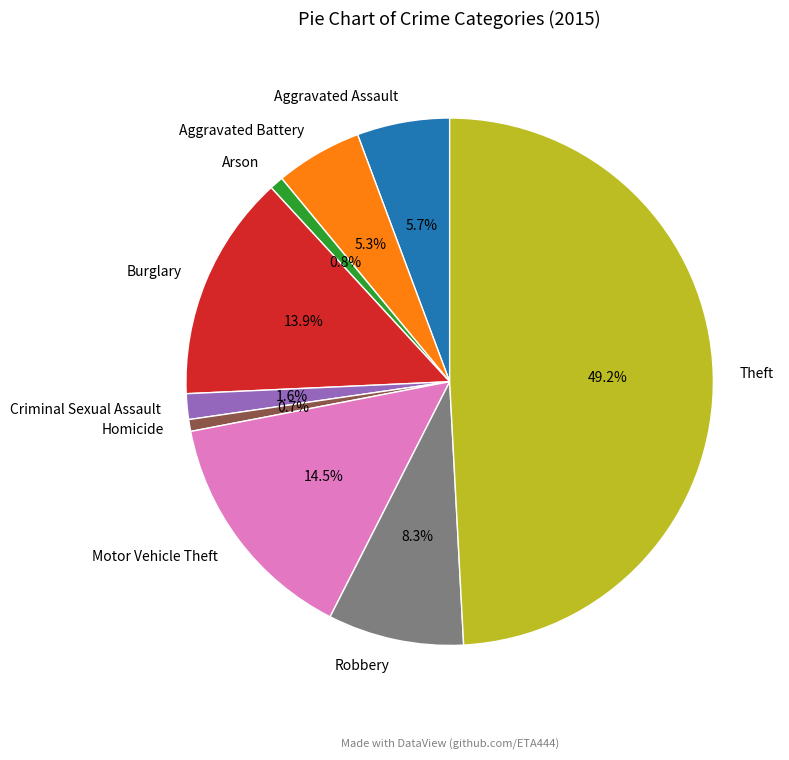

The Arson slice represents 11% of the pie. True or false?

False